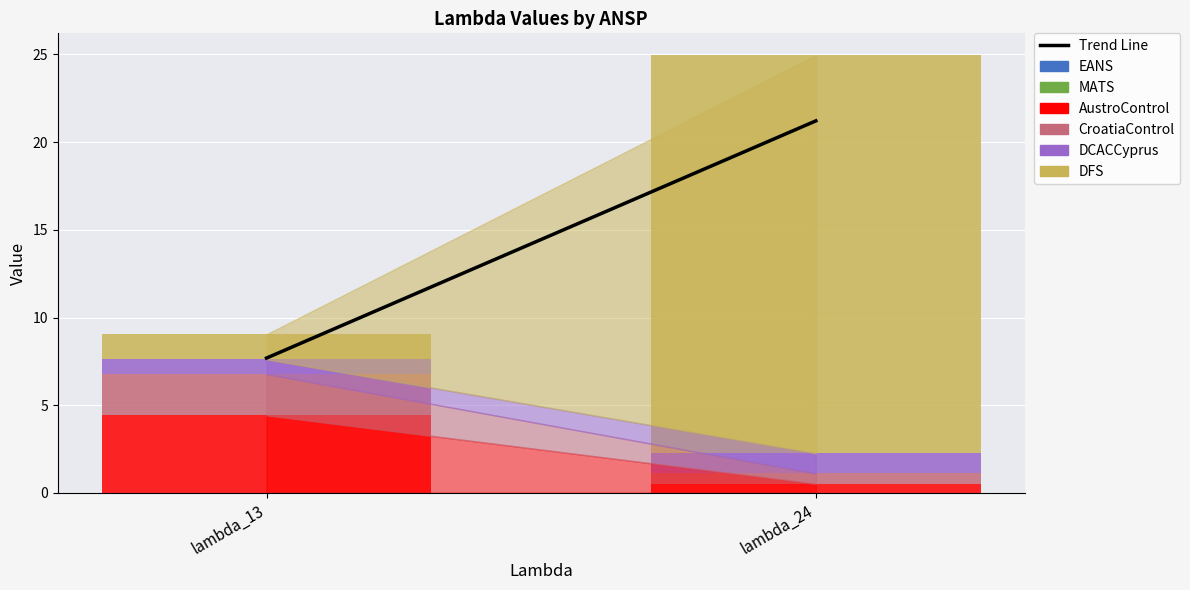

At which category is the sum across all series the highest?

lambda_24